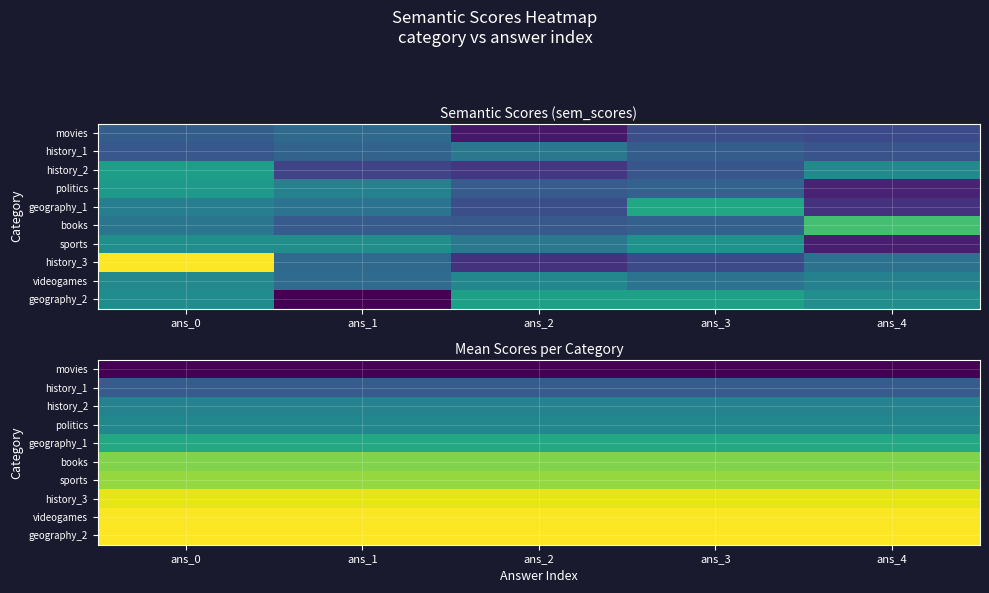

True or false: videogames has a value of 0.0 at ans_2.

False